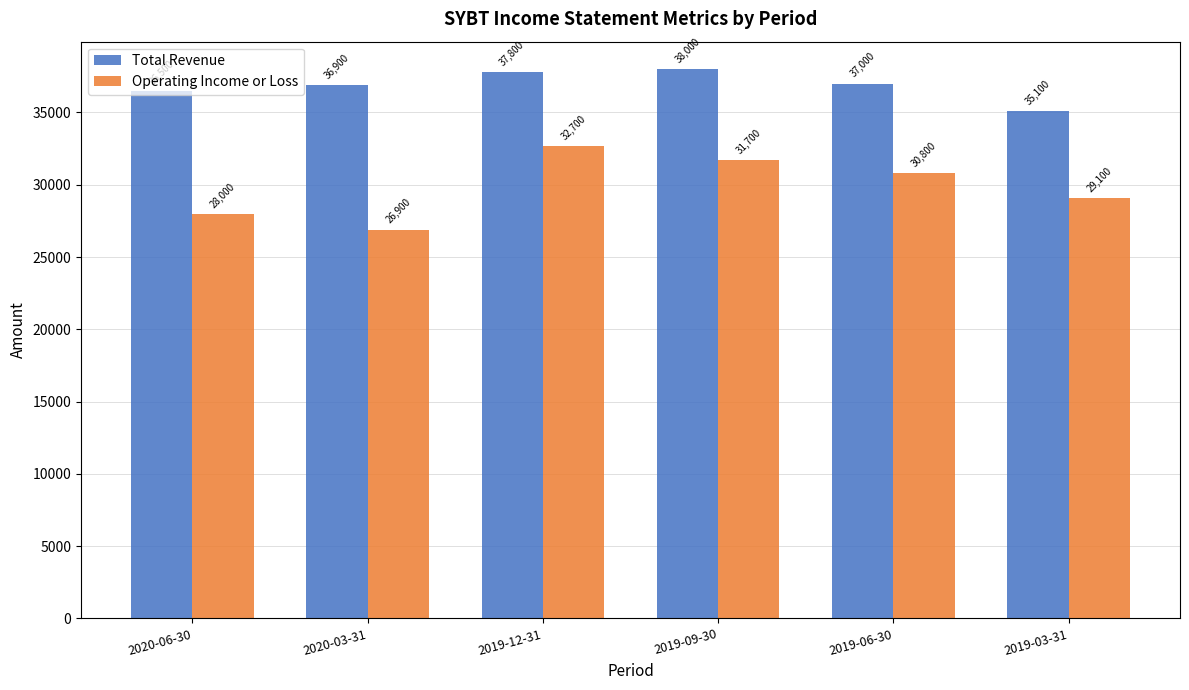

Which category has the highest value in the Operating Income or Loss series?

2019-12-31